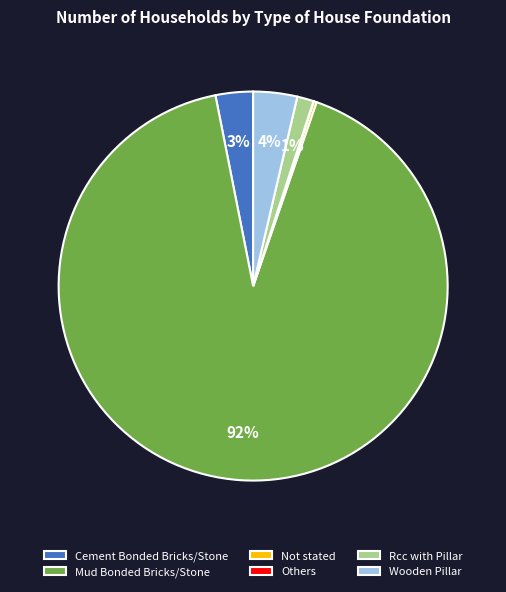

To the nearest percent, what is the average slice percentage?

17%